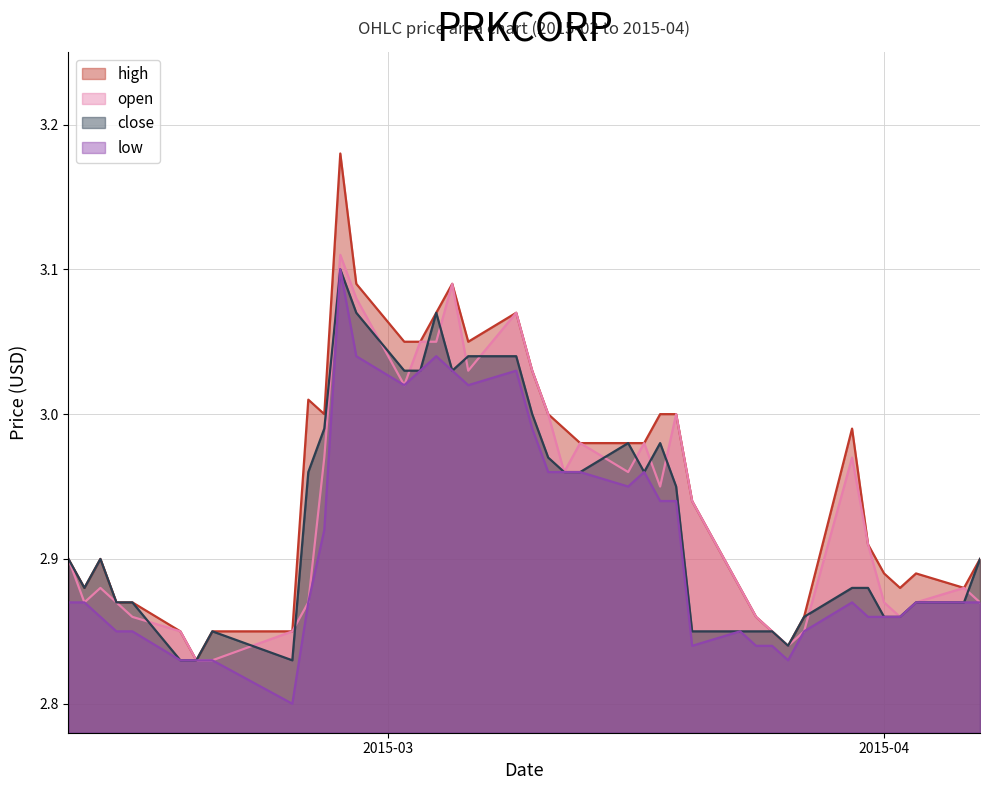

Which series has the widest spread of values?

high